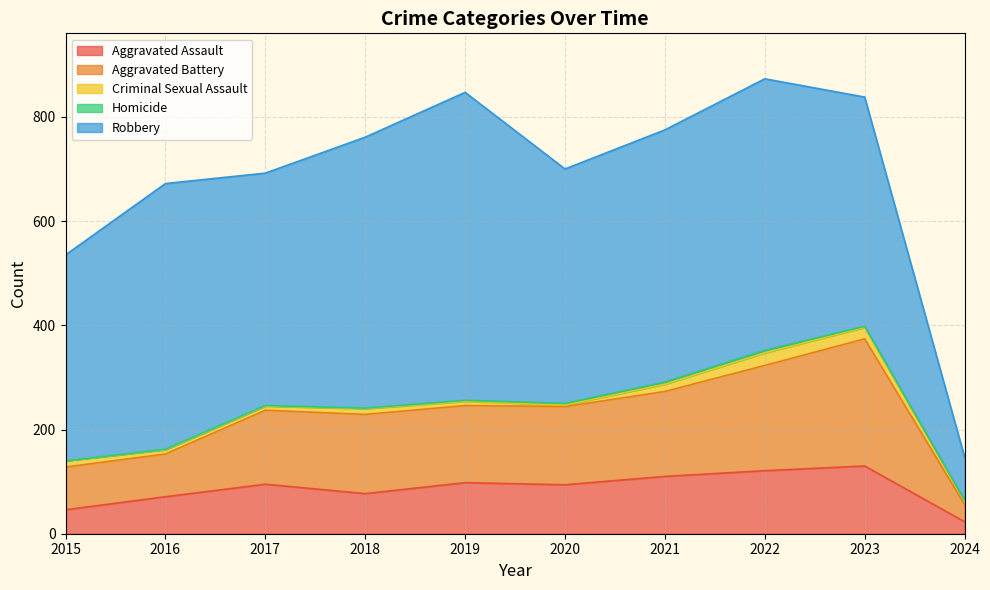

Reading right to left, list all the values displayed in this chart.

Aggravated Assault: 2024=23	2023=130	2022=121	2021=110	2020=94	2019=98	2018=77	2017=95	2016=71	2015=46
Aggravated Battery: 2024=33	2023=244	2022=202	2021=163	2020=150	2019=148	2018=152	2017=142	2016=82	2015=82
Criminal Sexual Assault: 2024=6	2023=22	2022=24	2021=14	2020=3	2019=8	2018=11	2017=8	2016=8	2015=12
Homicide: 2024=2	2023=2	2022=5	2021=4	2020=3	2019=2	2018=1	2017=1	2016=1	2015=0
Robbery: 2024=83	2023=440	2022=521	2021=484	2020=450	2019=591	2018=520	2017=446	2016=510	2015=395